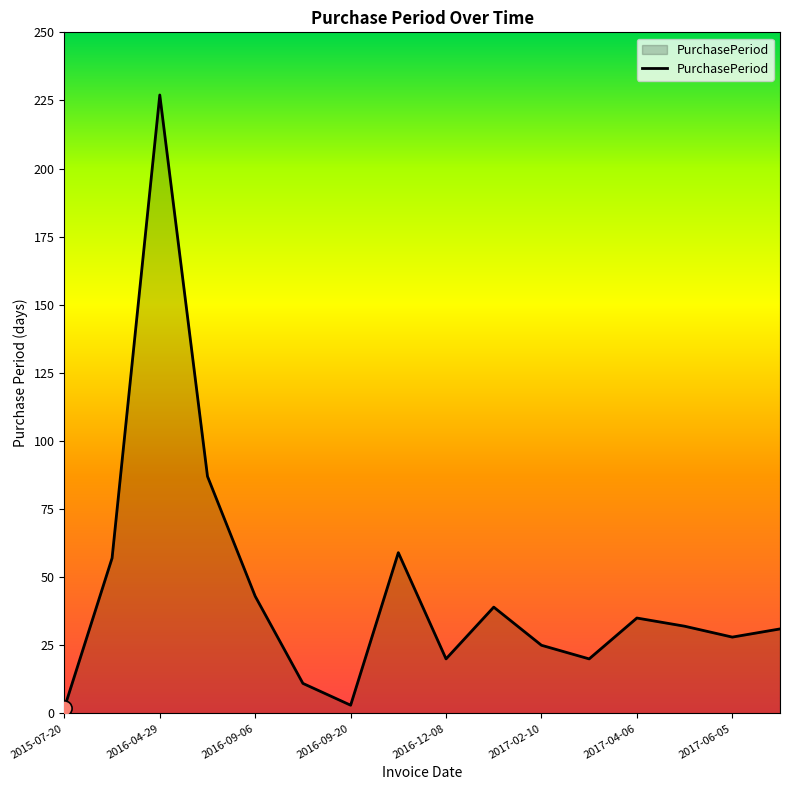

What is the difference between the maximum and minimum values?

225